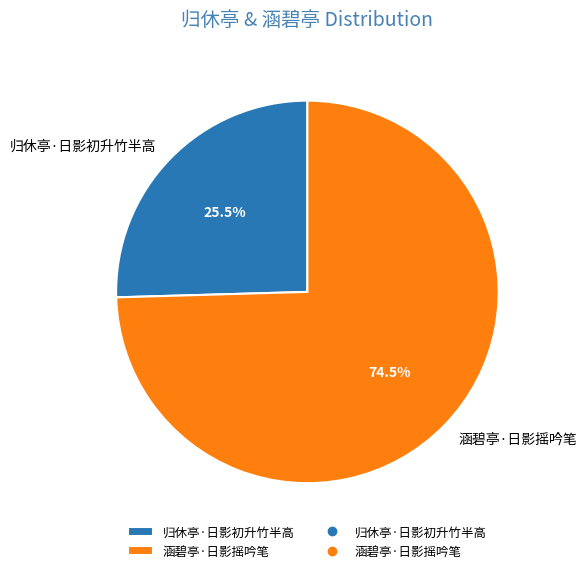

What is the largest slice in the pie chart?

涵碧亭·日影摇吟笔